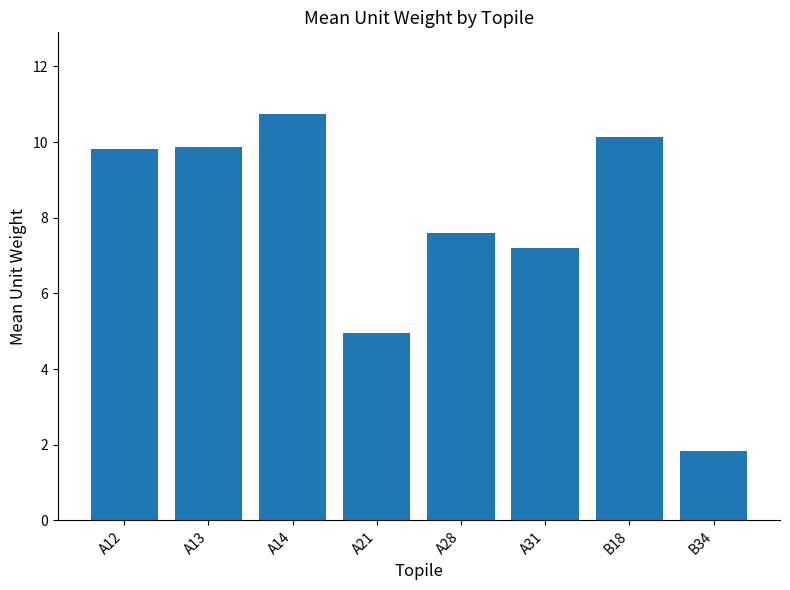

What is the difference between the maximum and minimum values?

8.9